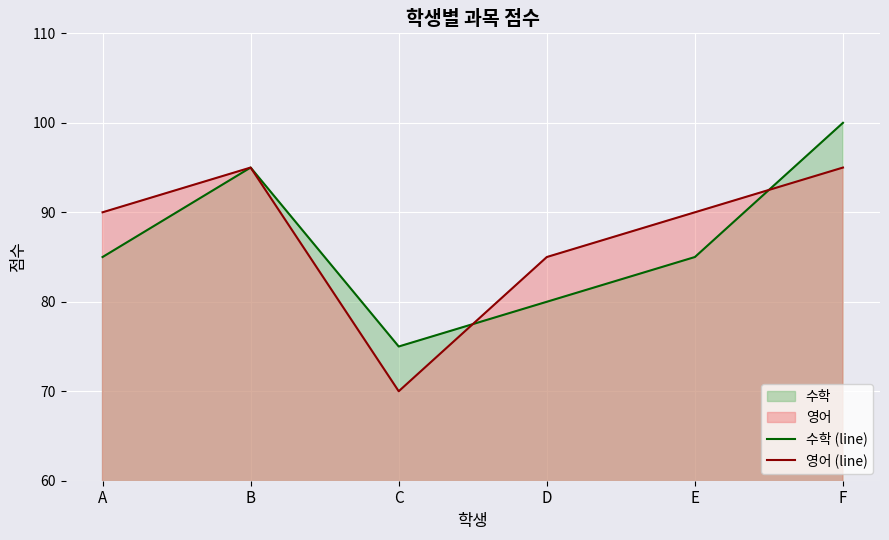

Reading left to right, list all the values displayed in this chart.

수학 (line): A=85	B=95	C=75	D=80	E=85	F=100
영어 (line): A=90	B=95	C=70	D=85	E=90	F=95